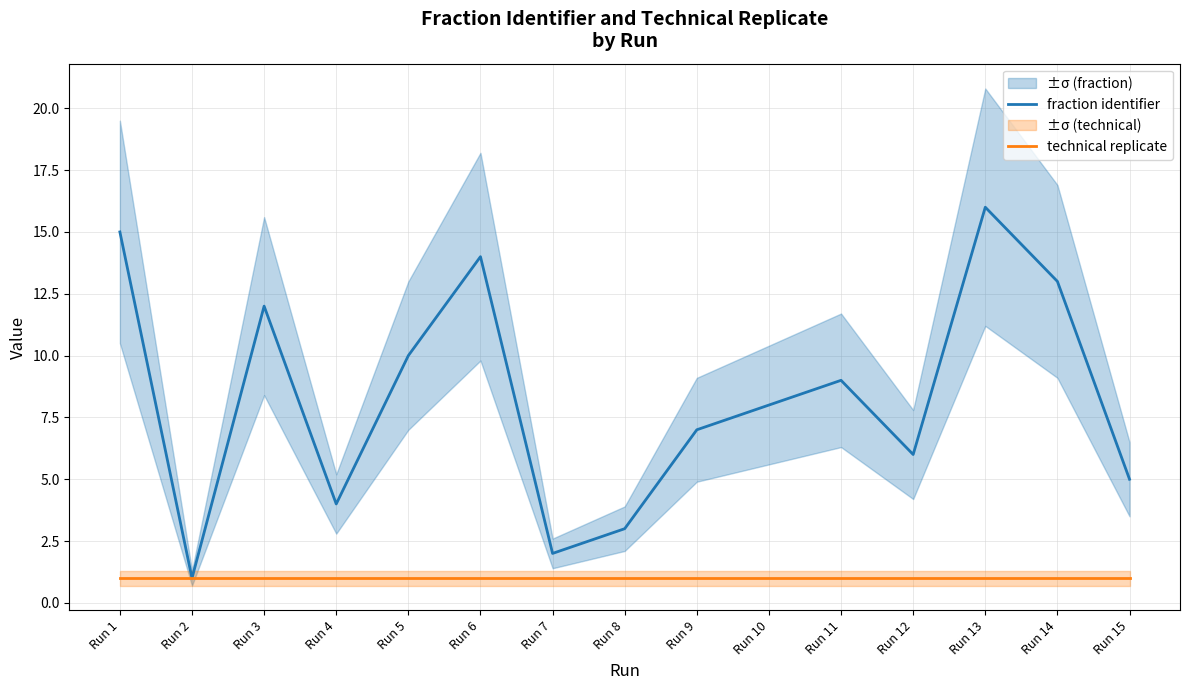

Where is the first local minimum for fraction identifier?

Run 2